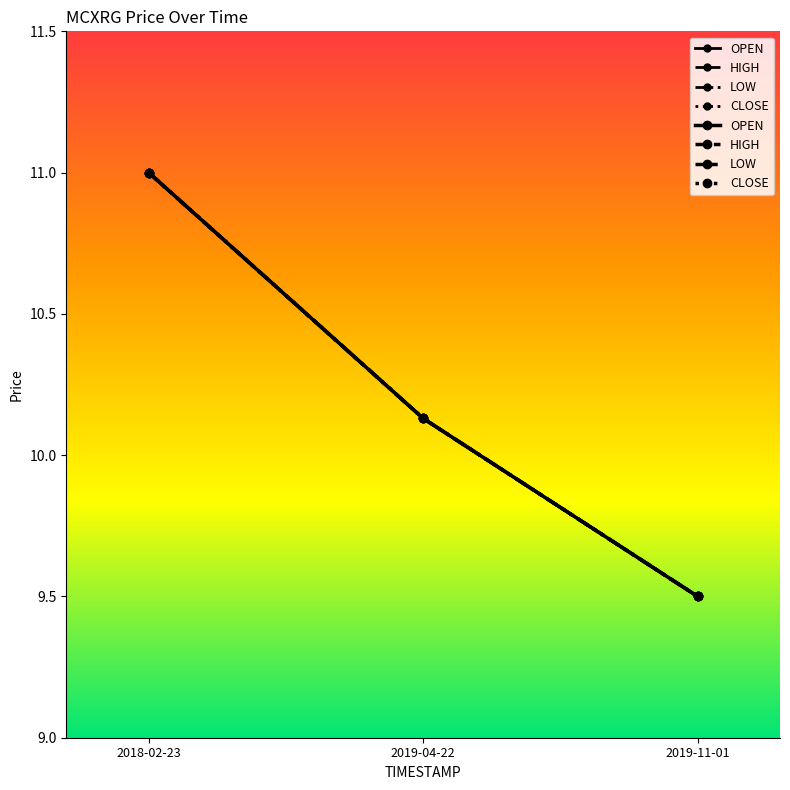

List the labels in order of HIGH value, smallest first.

2019-11-01, 2019-04-22, 2018-02-23